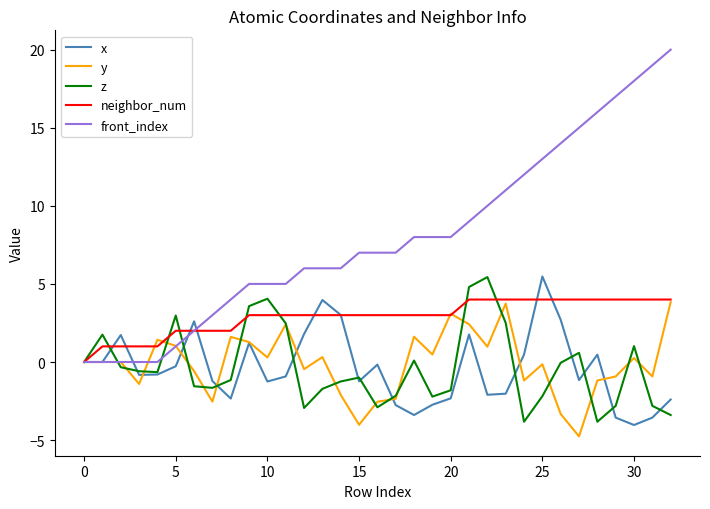

What is the smallest value displayed?

-4.8